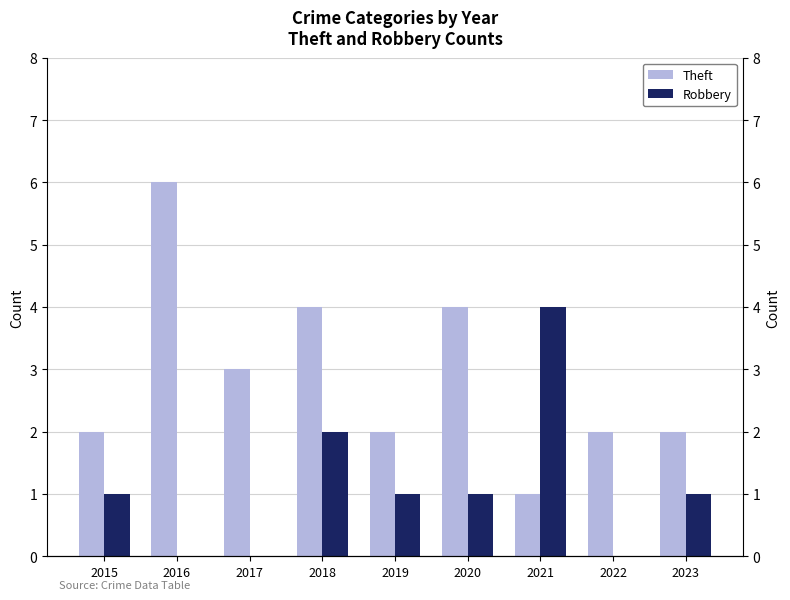

At which label does Robbery reach its minimum?

2016